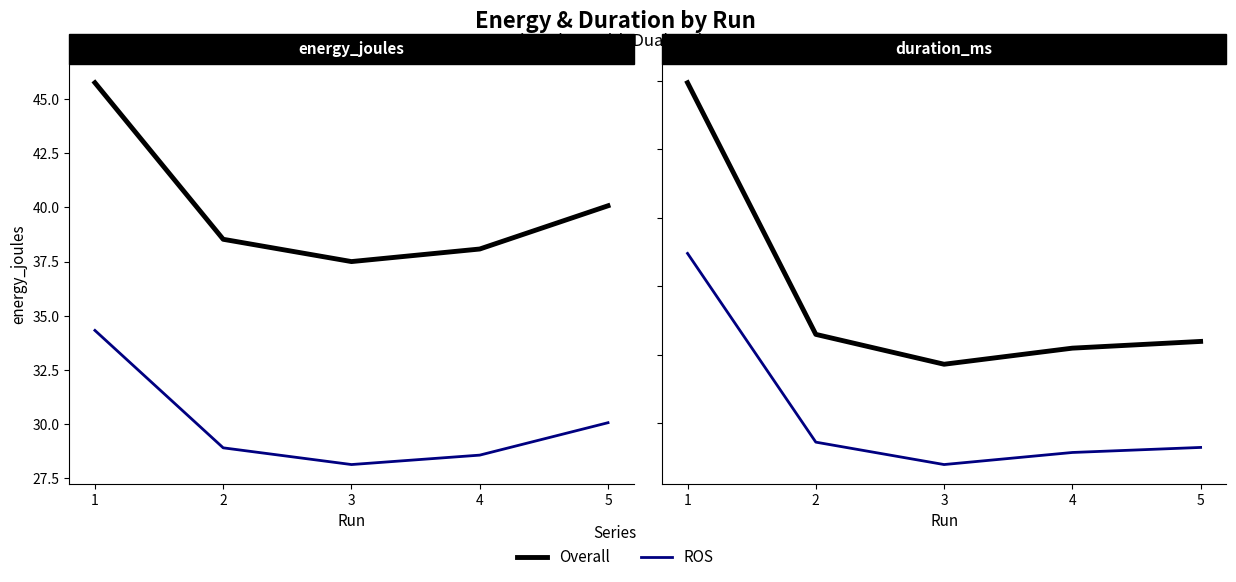

How many lines are shown in the chart?

2